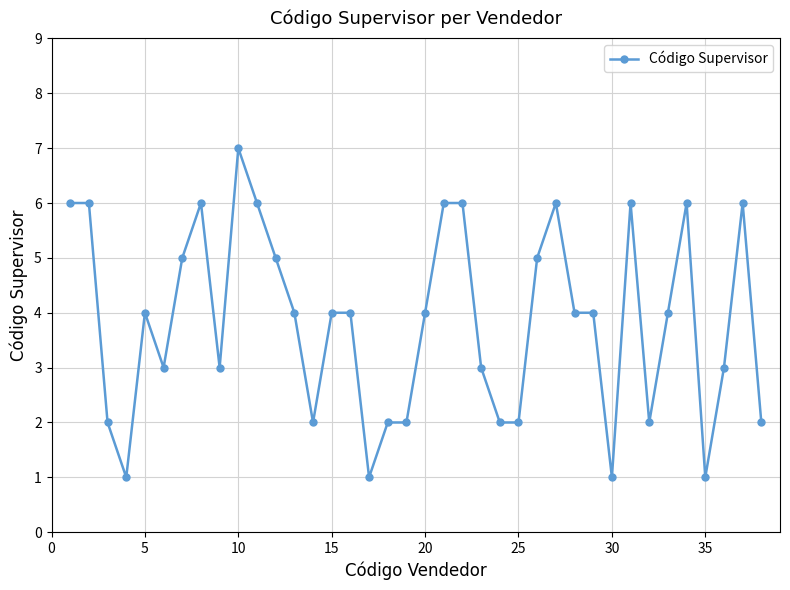

How many series are shown in this chart?

1